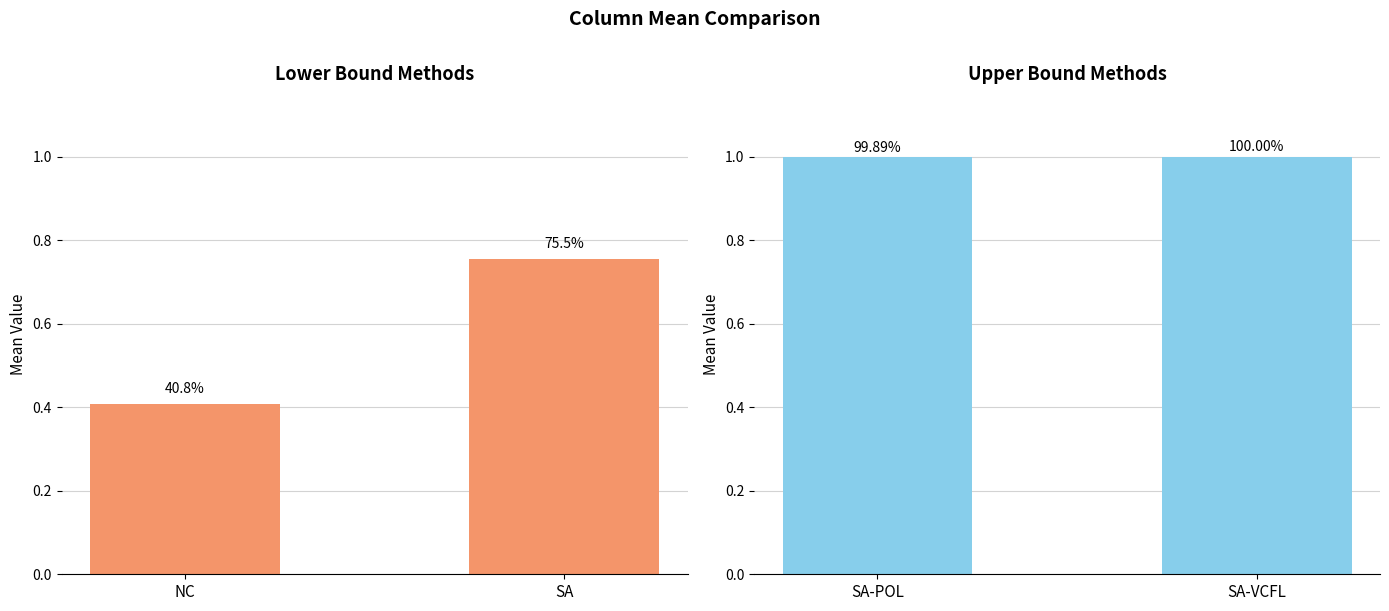

Which label corresponds to the smallest value in the chart?

NC